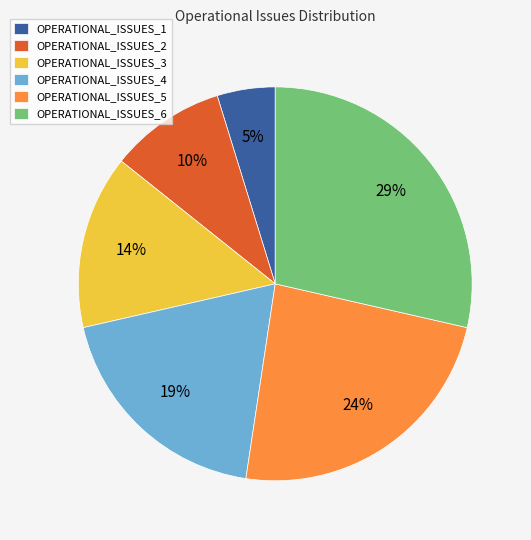

Rank the categories by value from highest to lowest.

OPERATIONAL_ISSUES_6, OPERATIONAL_ISSUES_5, OPERATIONAL_ISSUES_4, OPERATIONAL_ISSUES_3, OPERATIONAL_ISSUES_2, OPERATIONAL_ISSUES_1